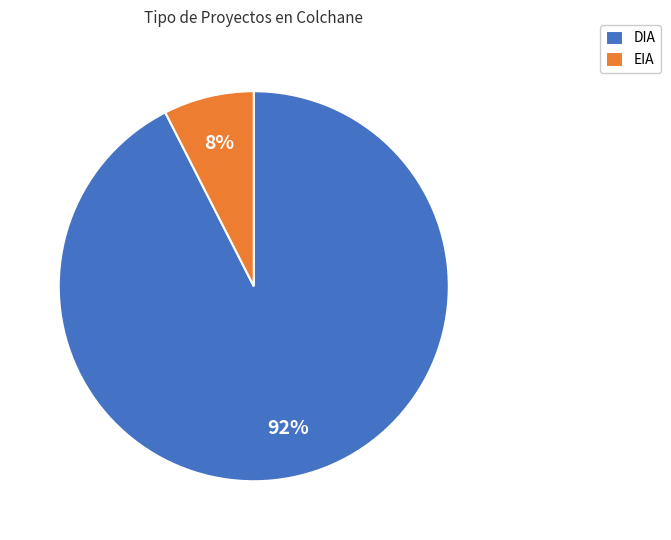

Is it true that DIA is 99% of the pie?

False